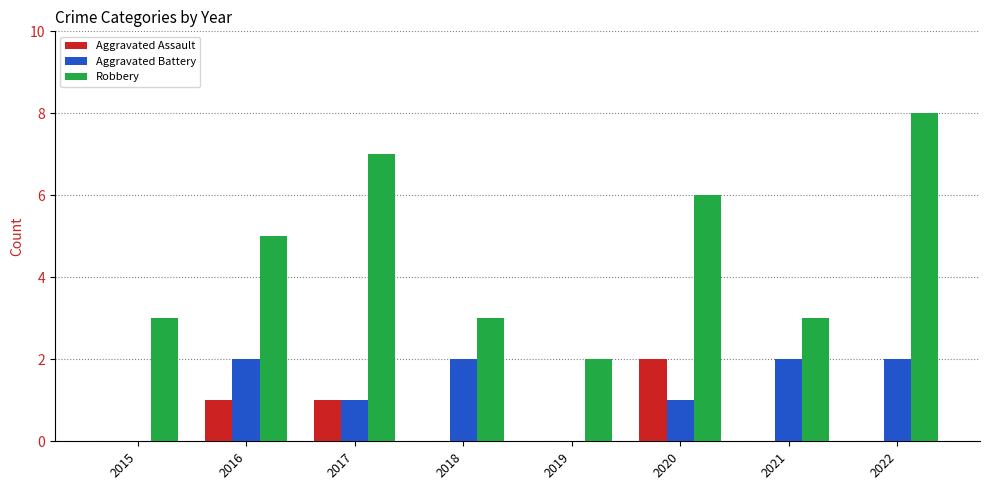

What is the average value of the Robbery series?

5